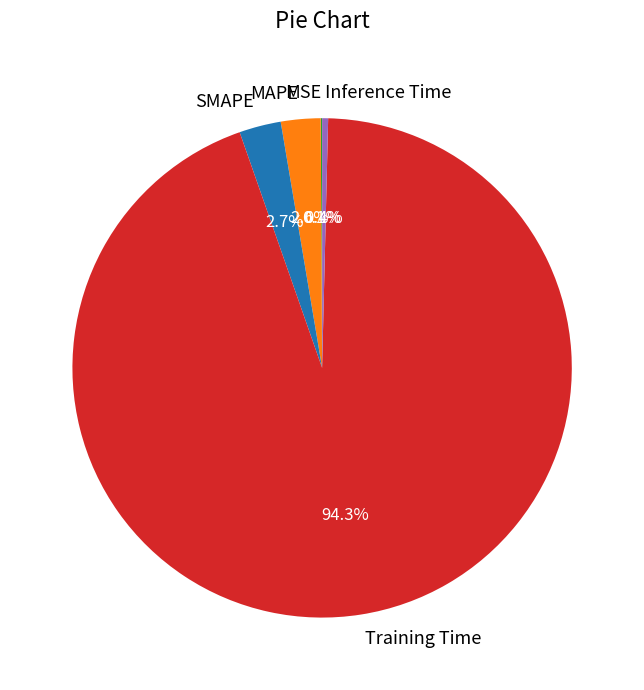

Is it true that MAPE is 3% of the pie?

True